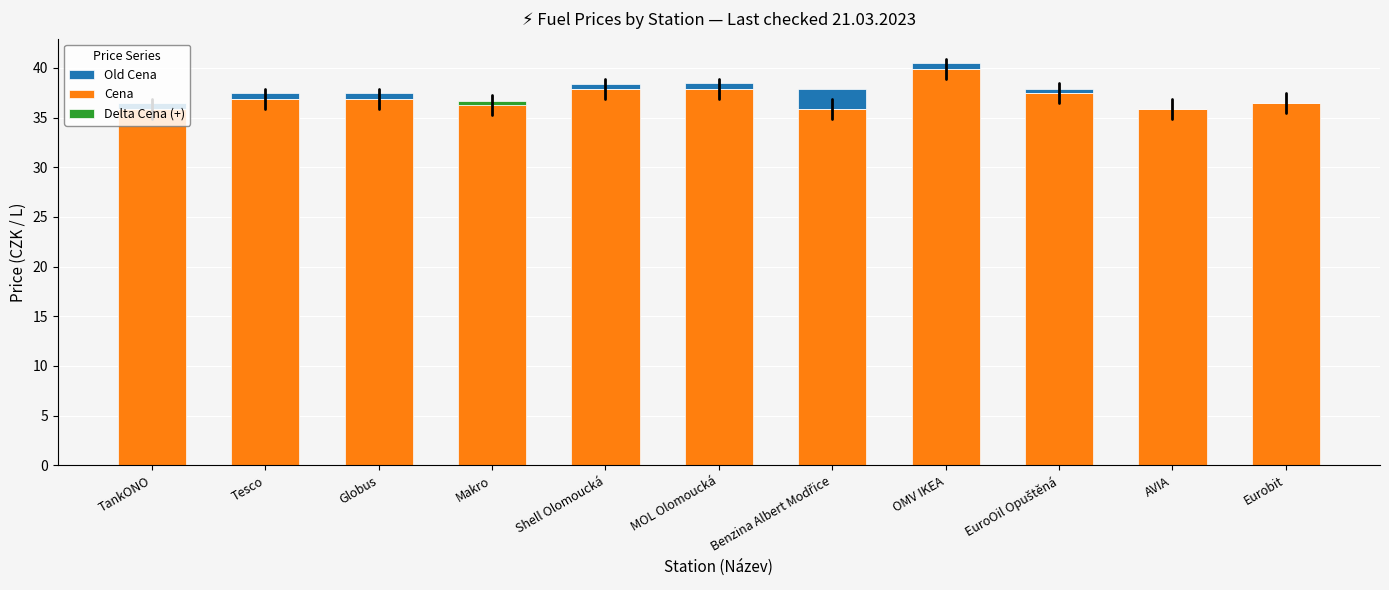

At Shell Olomoucká, list the series in order from largest to smallest.

Old Cena, Cena, Delta Cena (+)